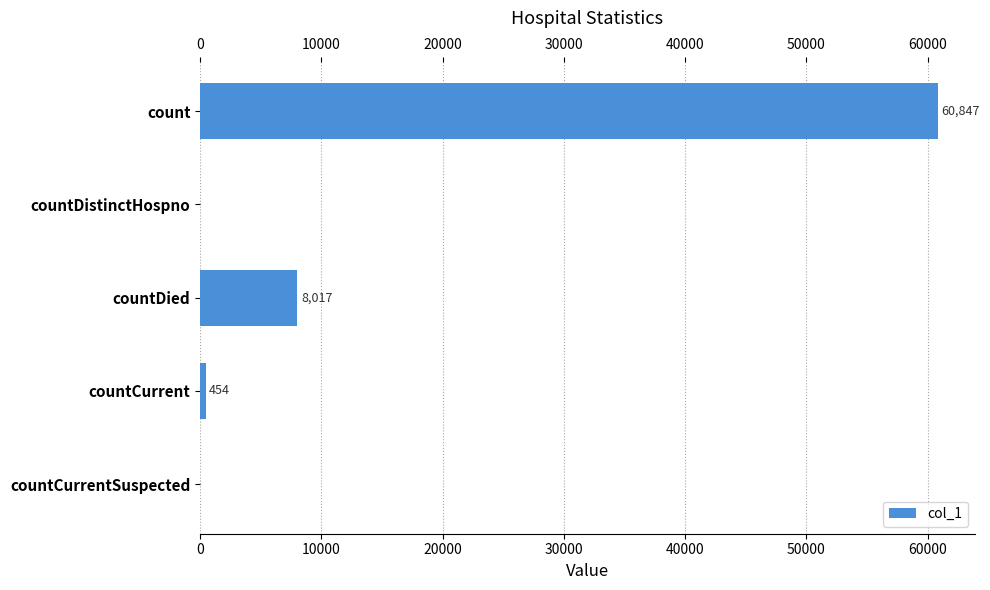

Are the bars horizontal?

Yes